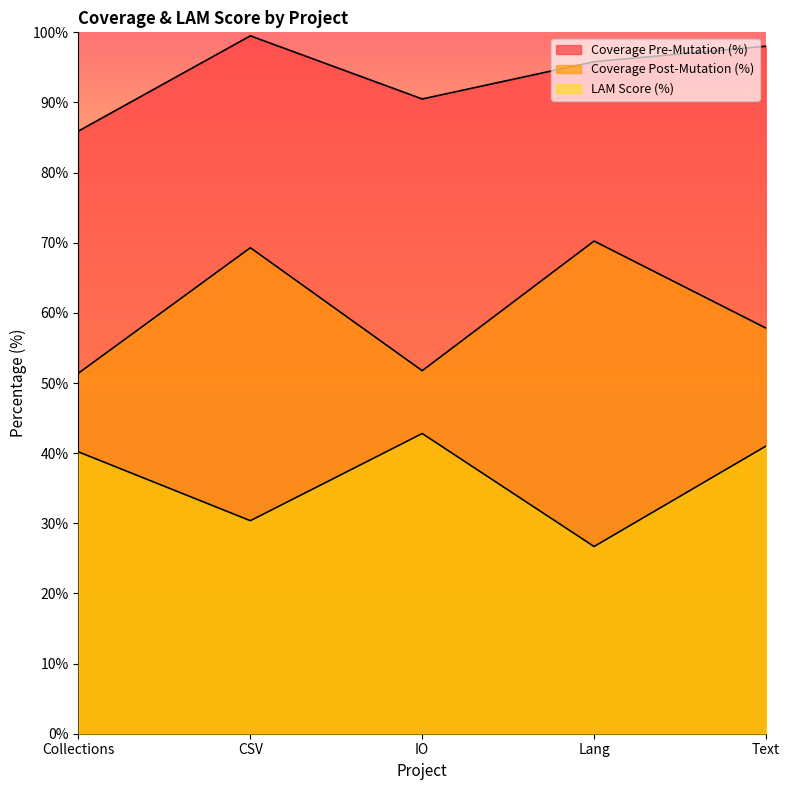

Is the value of Coverage Pre-Mutation (%) at Lang greater than the value of LAM Score (%) at CSV?

Yes